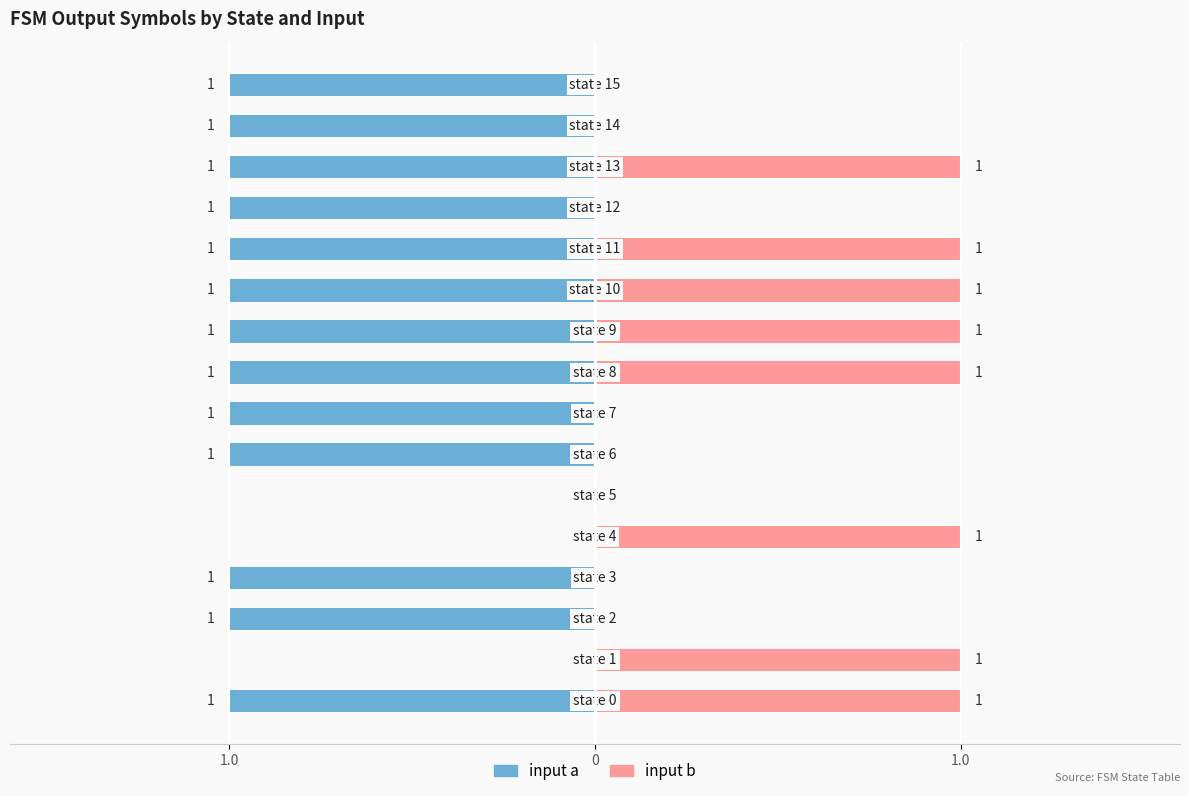

What is the sum of all input b values?

8